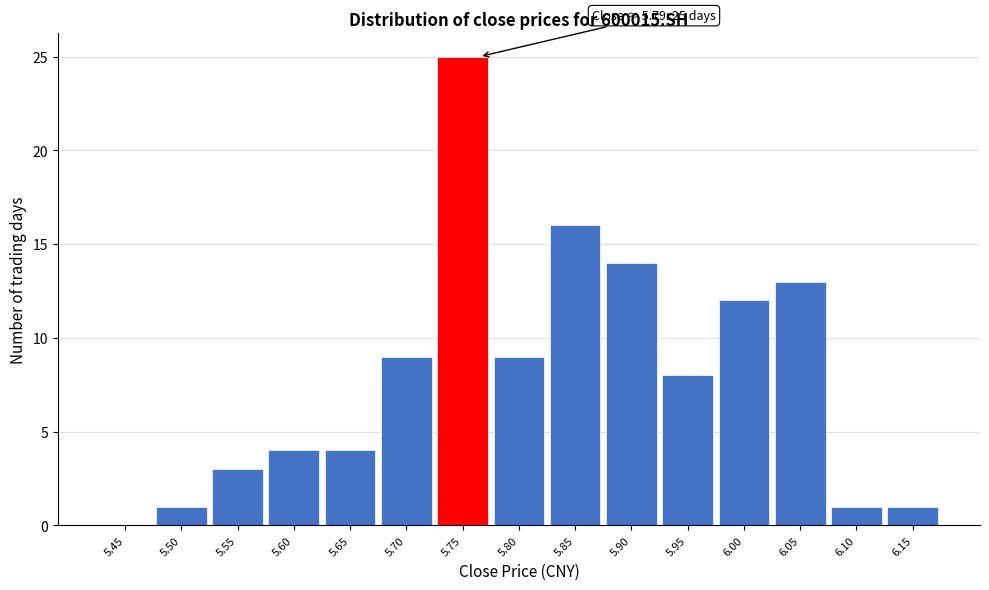

Reading right to left, transcribe all the data shown in this chart.

6.15=1	6.10=1	6.05=13	6.00=12	5.95=8	5.90=14	5.85=16	5.80=9	5.75=25	5.70=9	5.65=4	5.60=4	5.55=3	5.50=1	5.45=0